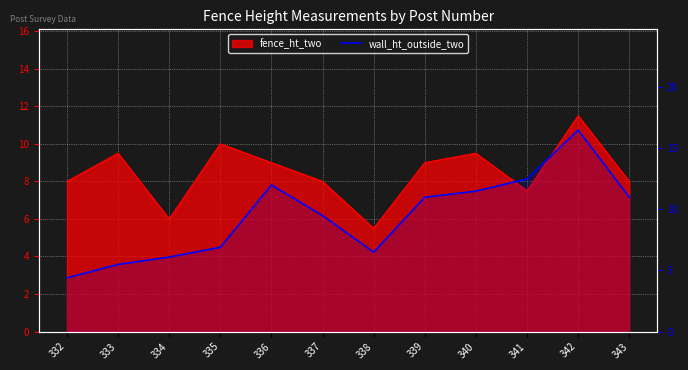

How many data points are above 11?

4